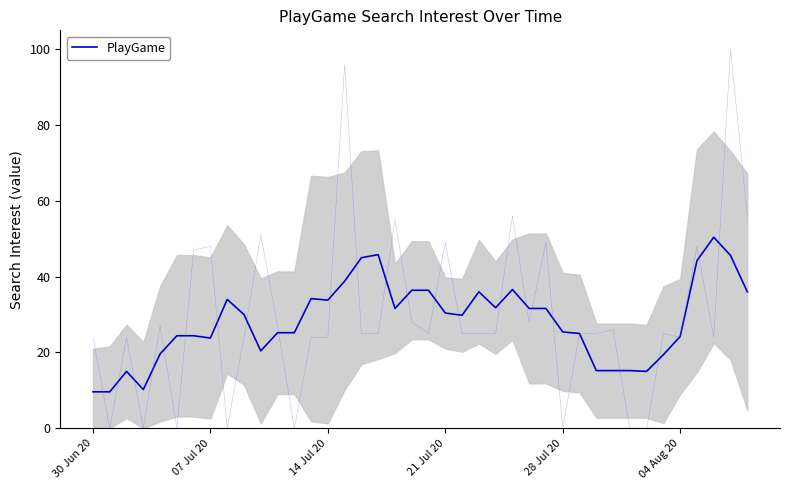

How many categories are shown in the chart?

40